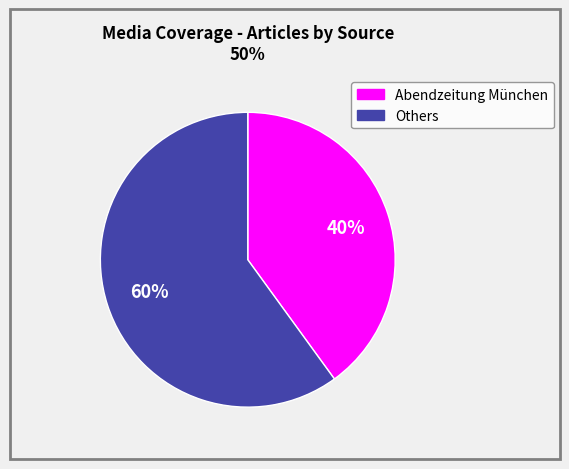

To the nearest percent, what is the average slice percentage?

50%